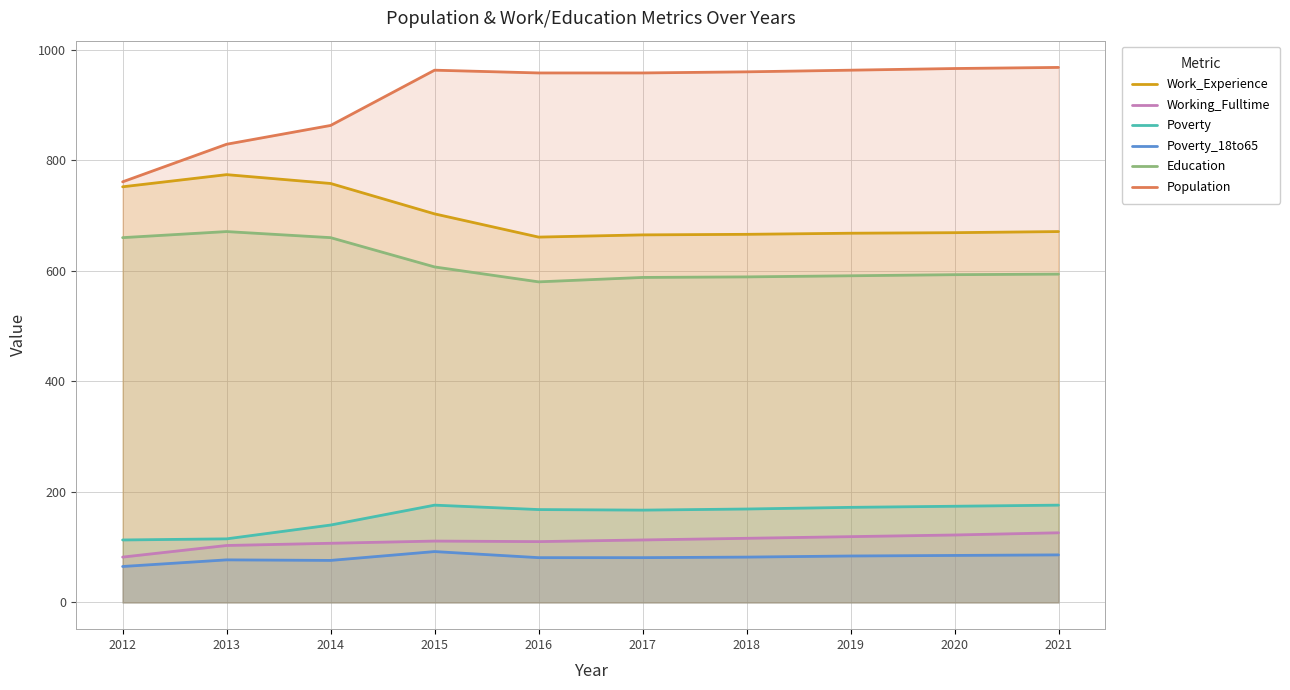

Which label corresponds to the smallest value in the chart?

2012